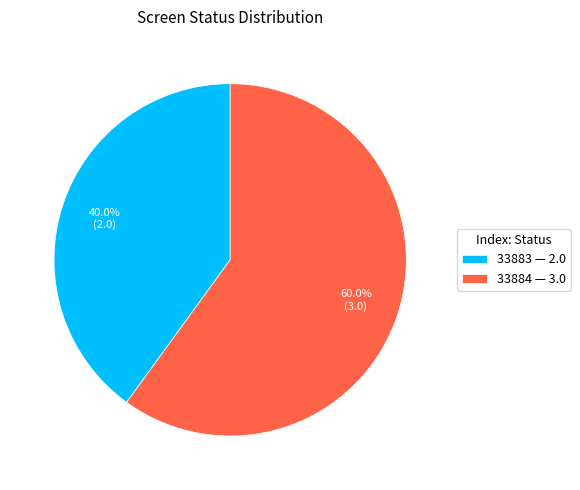

What is the total percentage of 33884 and 33883?

100.0%